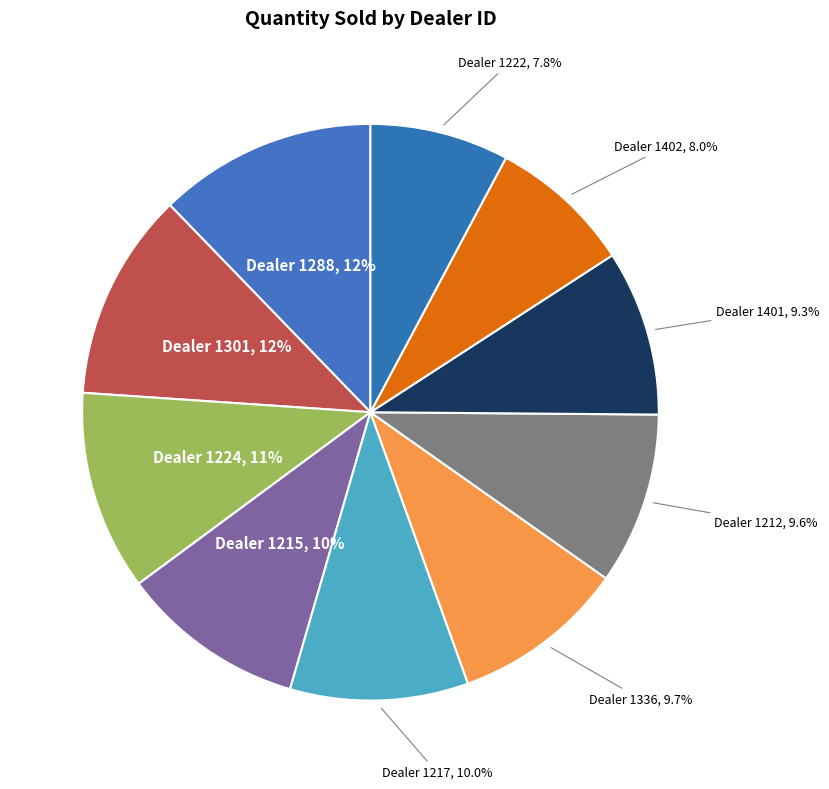

How many slices are in this pie chart?

10